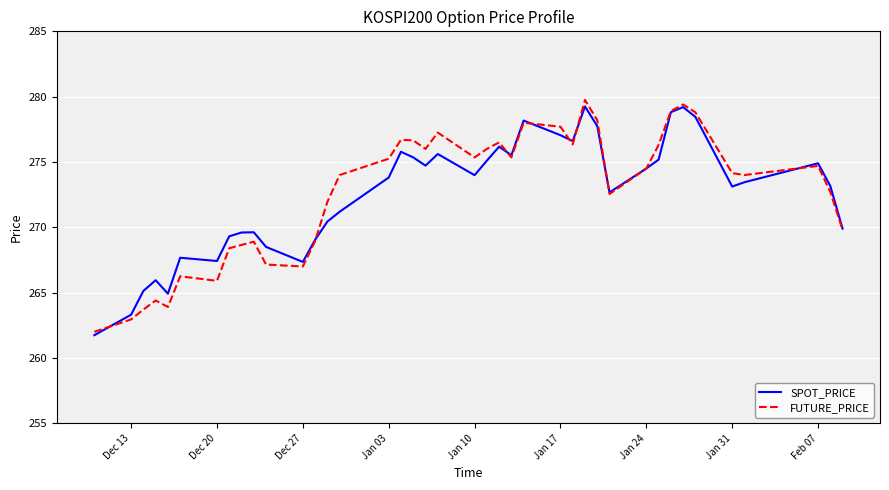

How many lines are shown in the chart?

2